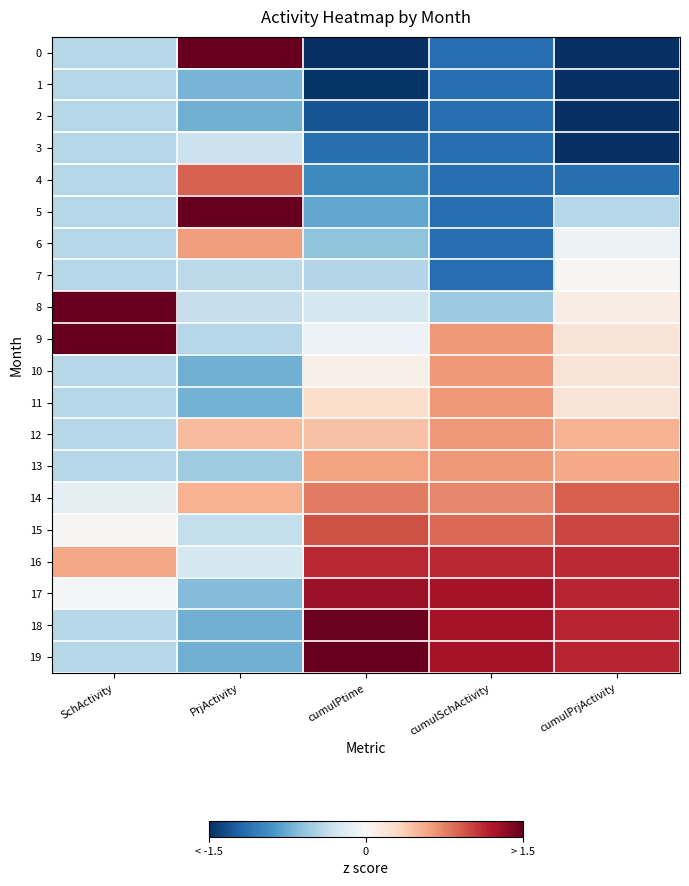

At how many categories does at least one series exceed 0?

5